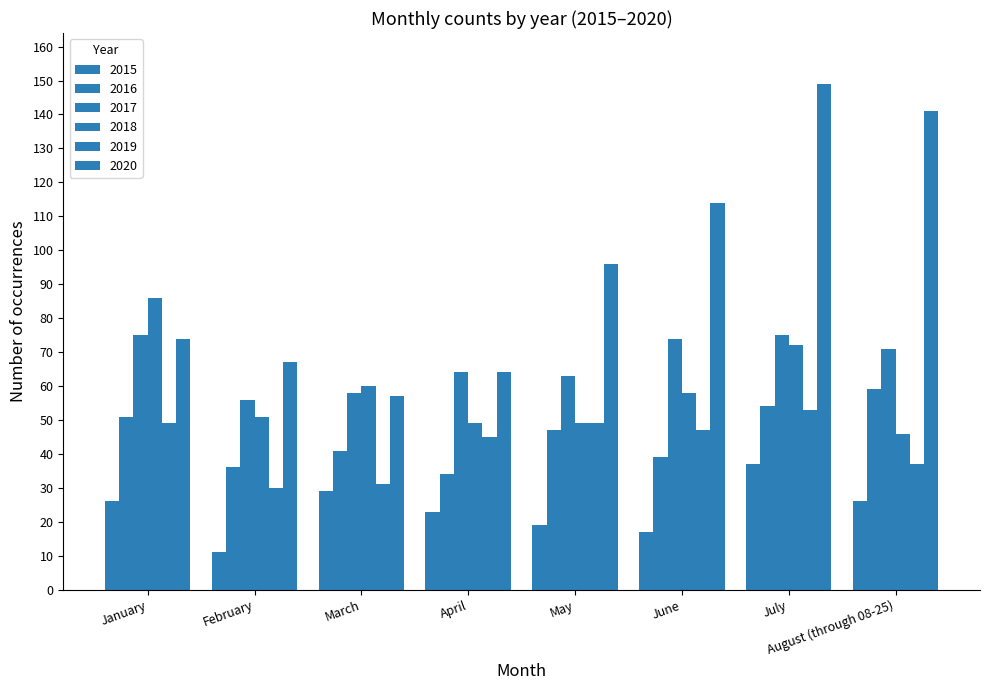

Between July and August (through 08-25), which series saw the biggest shift?

2018